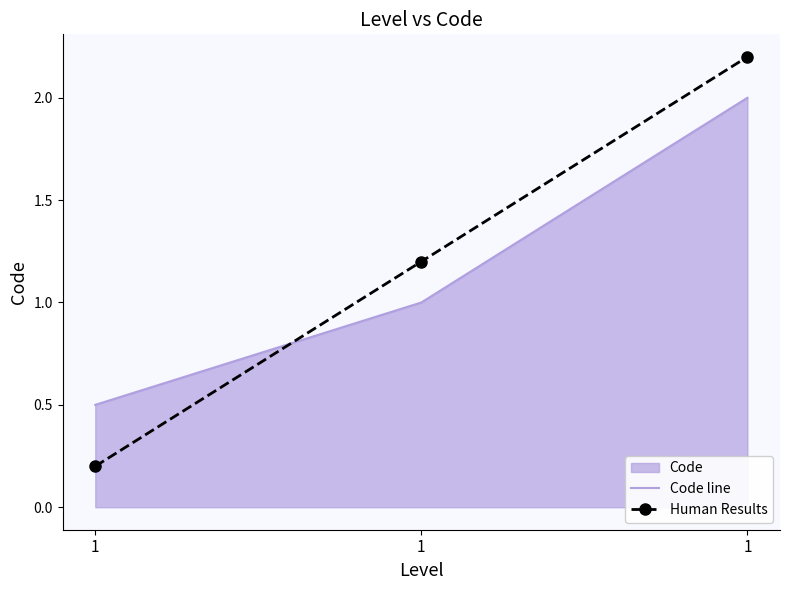

Which series has the largest range (max minus min)?

Human Results